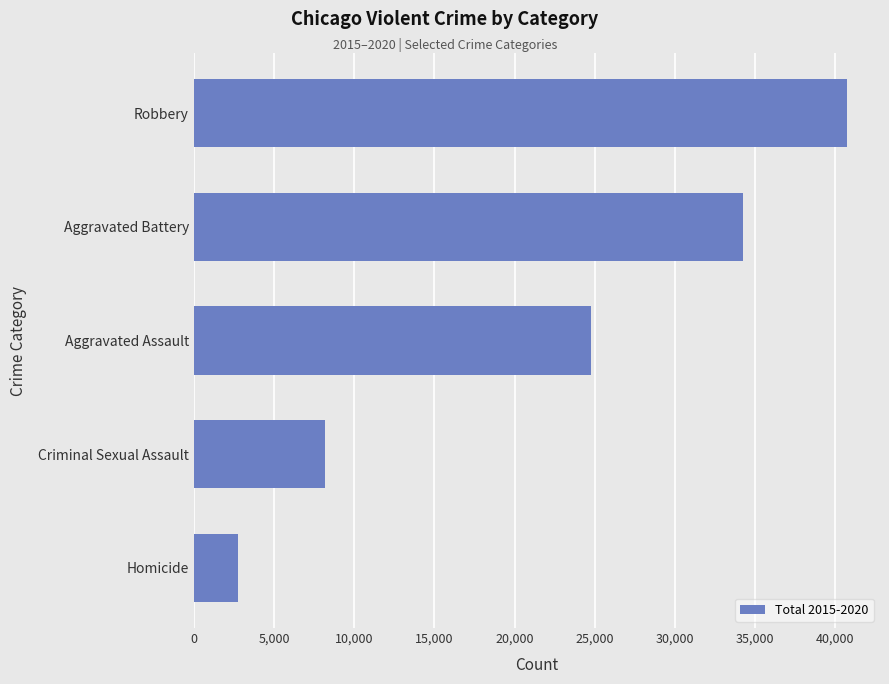

Which label corresponds to the largest value in the chart?

Robbery